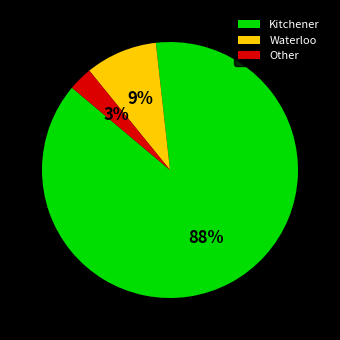

The Other slice represents 3% of the pie. True or false?

True